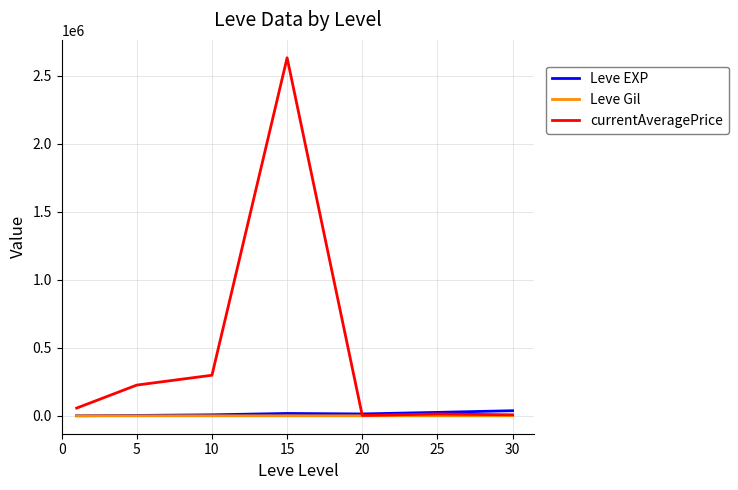

What is the maximum value for currentAveragePrice?

2632405.3